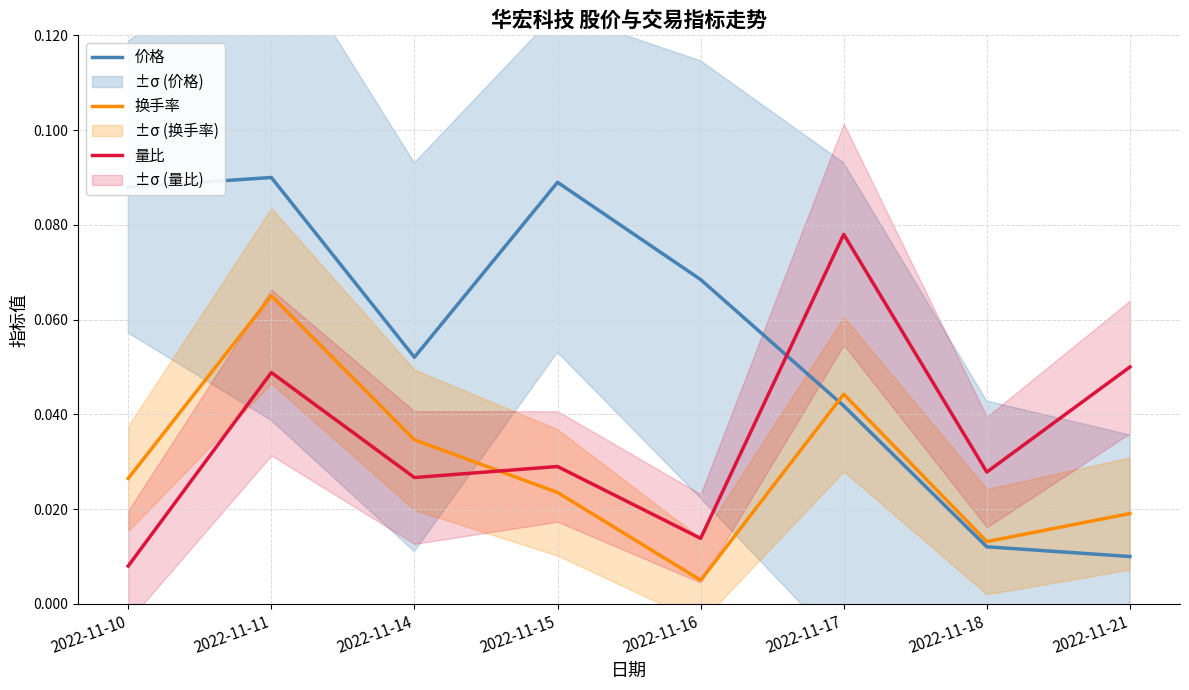

At how many categories does at least one series exceed 0?

8